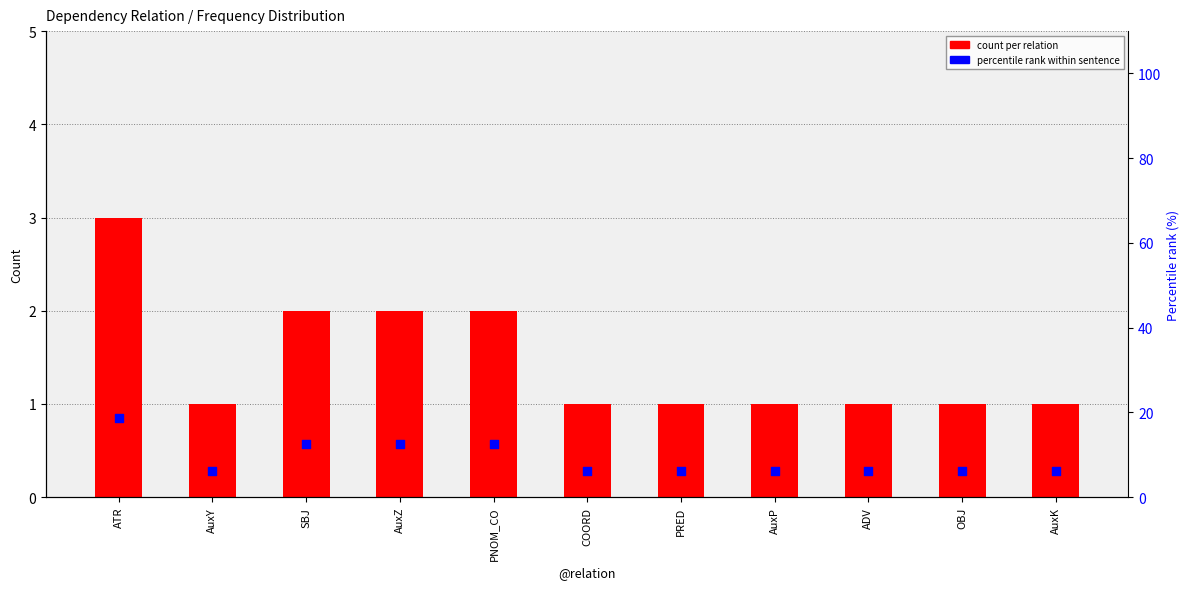

Which series has the largest total across all categories?

percentile rank